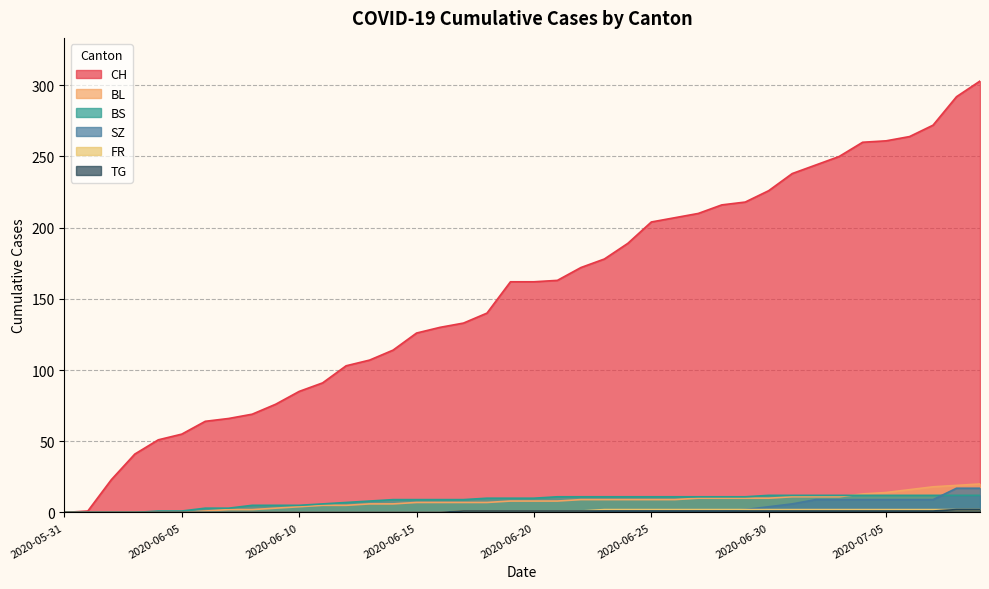

What is the label of the 30th point from the left?

2020-06-29